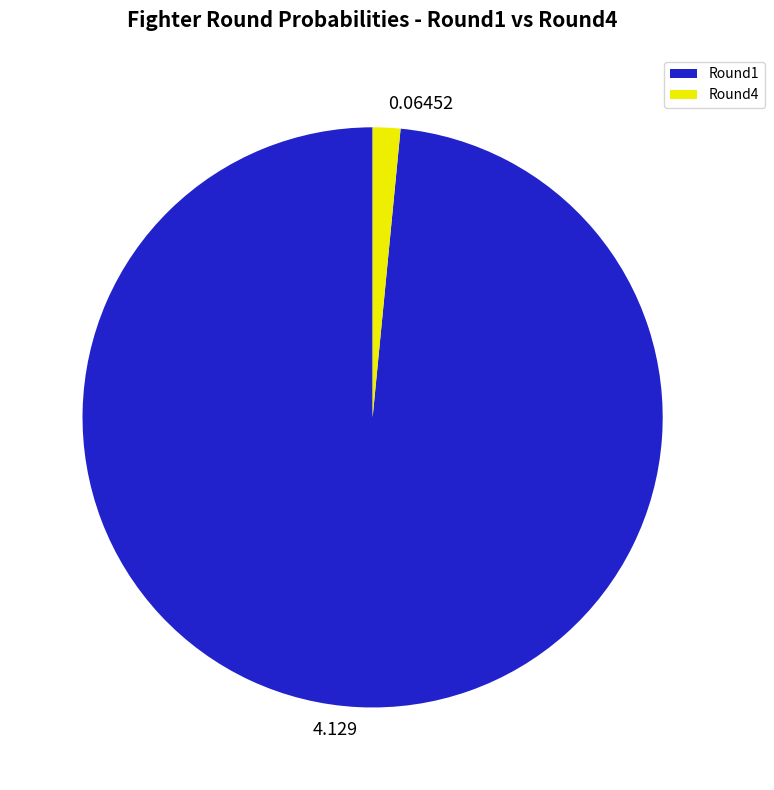

How many slices are in this pie chart?

2